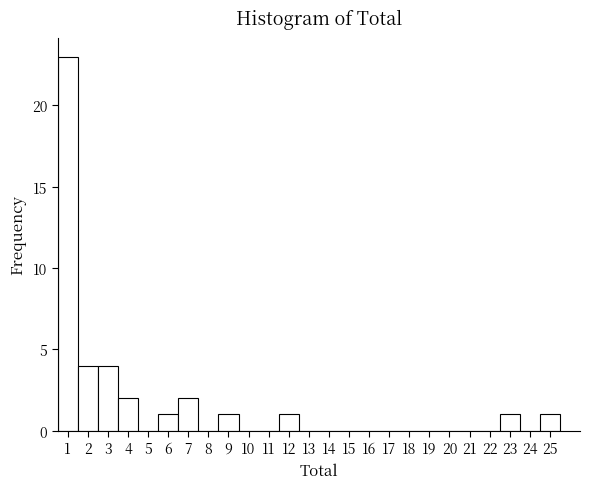

What is the height of the bar covering 1.5 to 2.5 on the x-axis? The values are not printed on the chart, so give them approximately, as read against the axis.

4